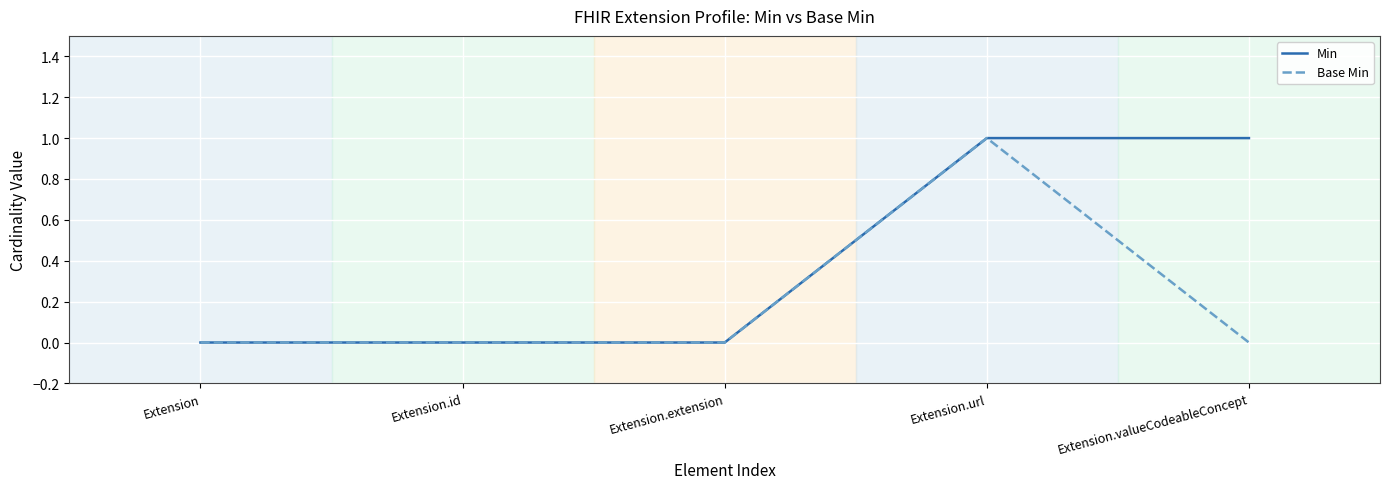

Which series has the largest total across all categories?

Min